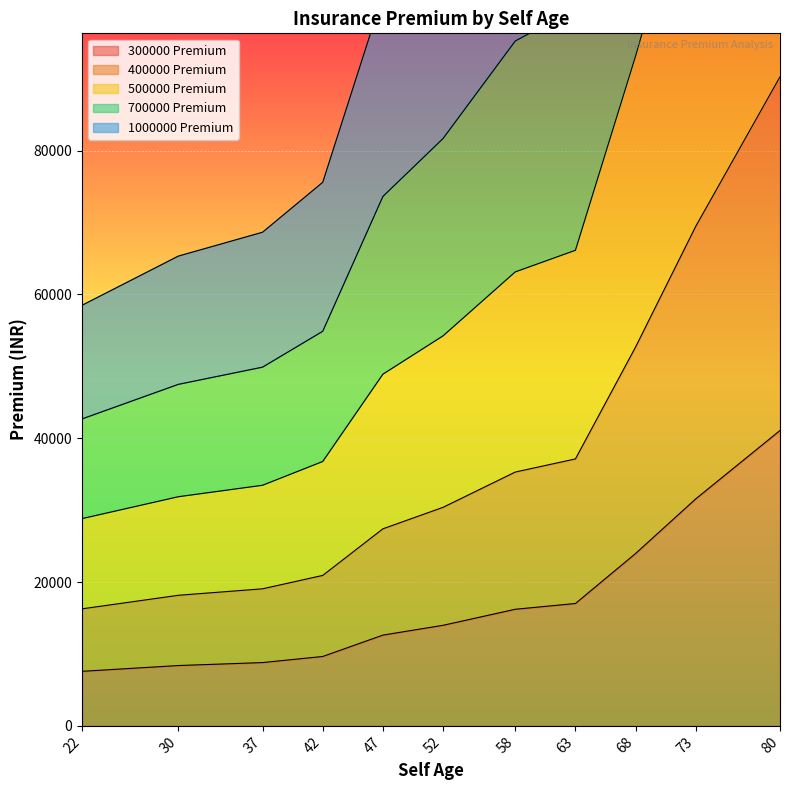

The value of 300000 Premium at 37 is 3141.1. True or false?

False